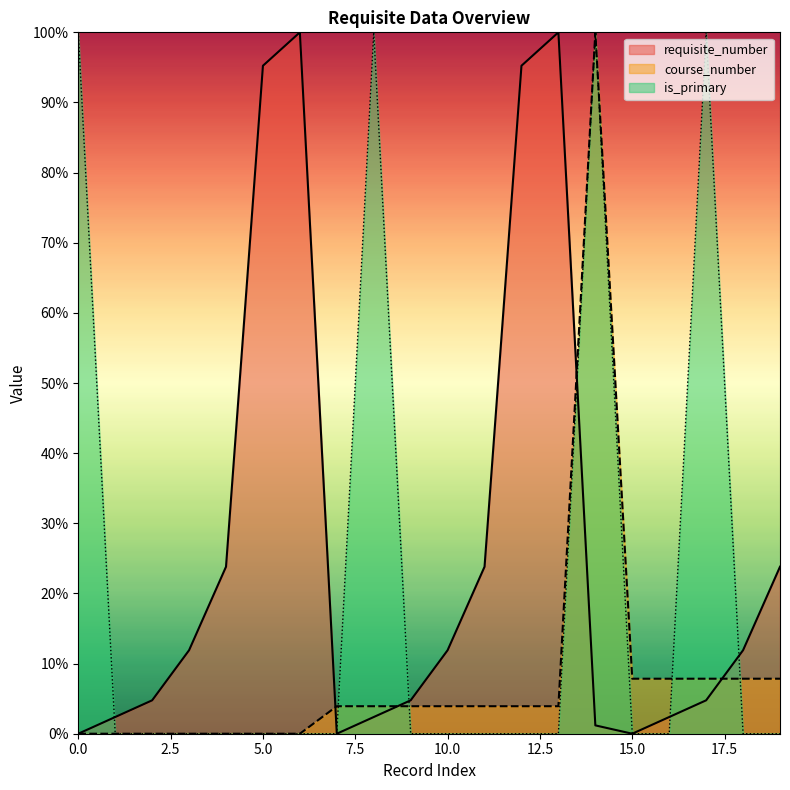

How many intersections are there between requisite_number and course_number?

4